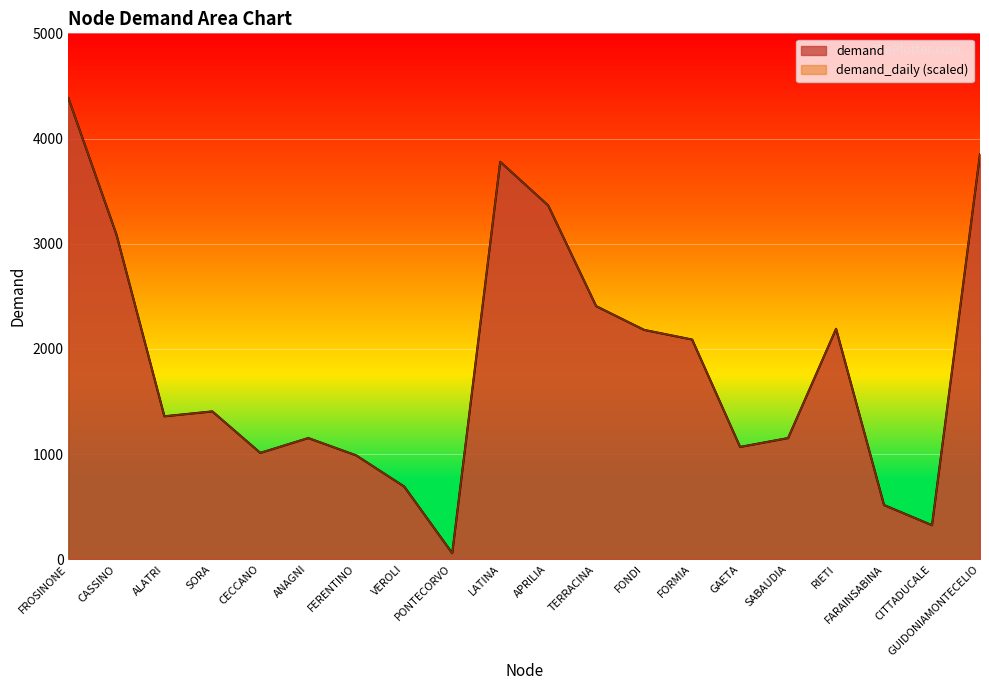

True or false: demand_daily and demand intersect in this chart.

False